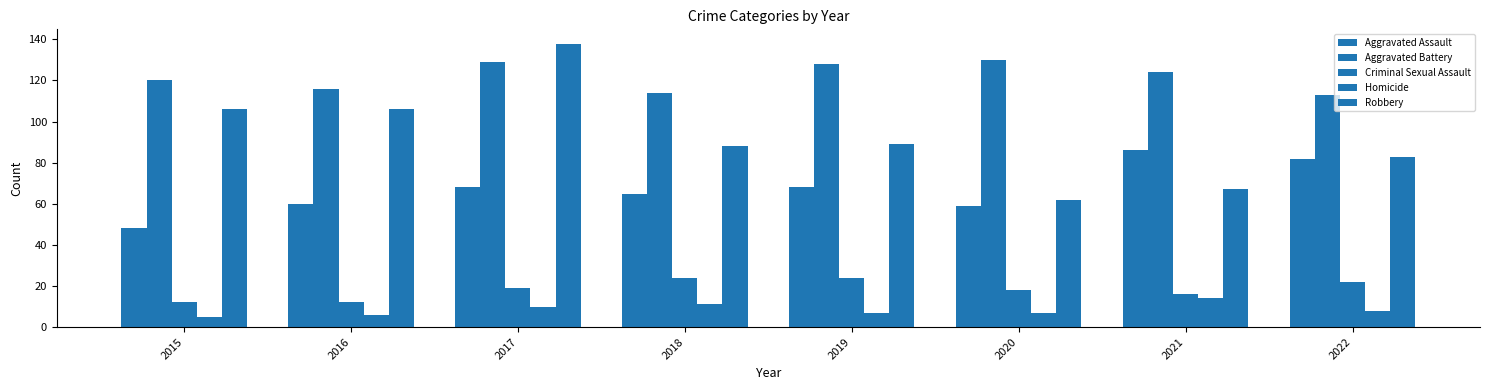

The value of Aggravated Battery at 2019 is 128. True or false?

True